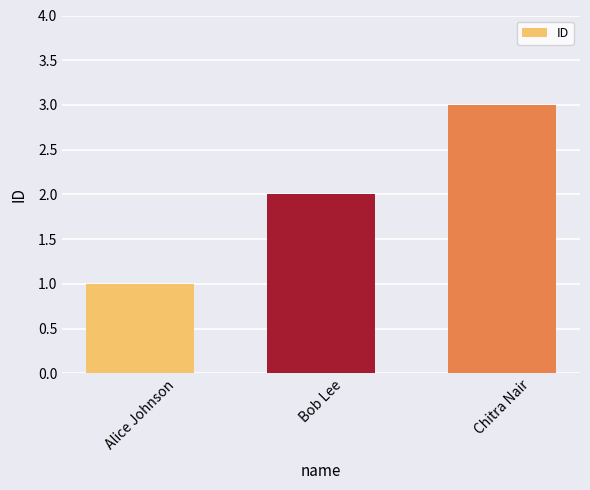

Reading left to right, what are all the values shown in this chart?

Alice Johnson=1	Bob Lee=2	Chitra Nair=3